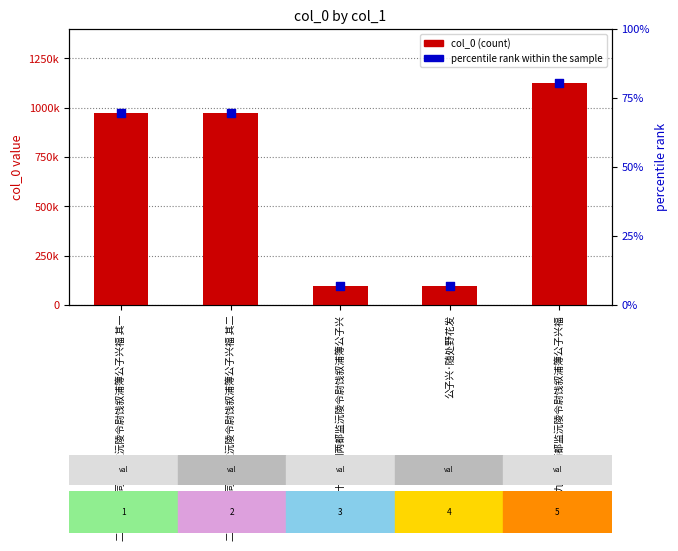

What is the total value across all series at 二月十九日同两都监沅陵令尉饯叙浦簿公子兴福 其二?

972159.4